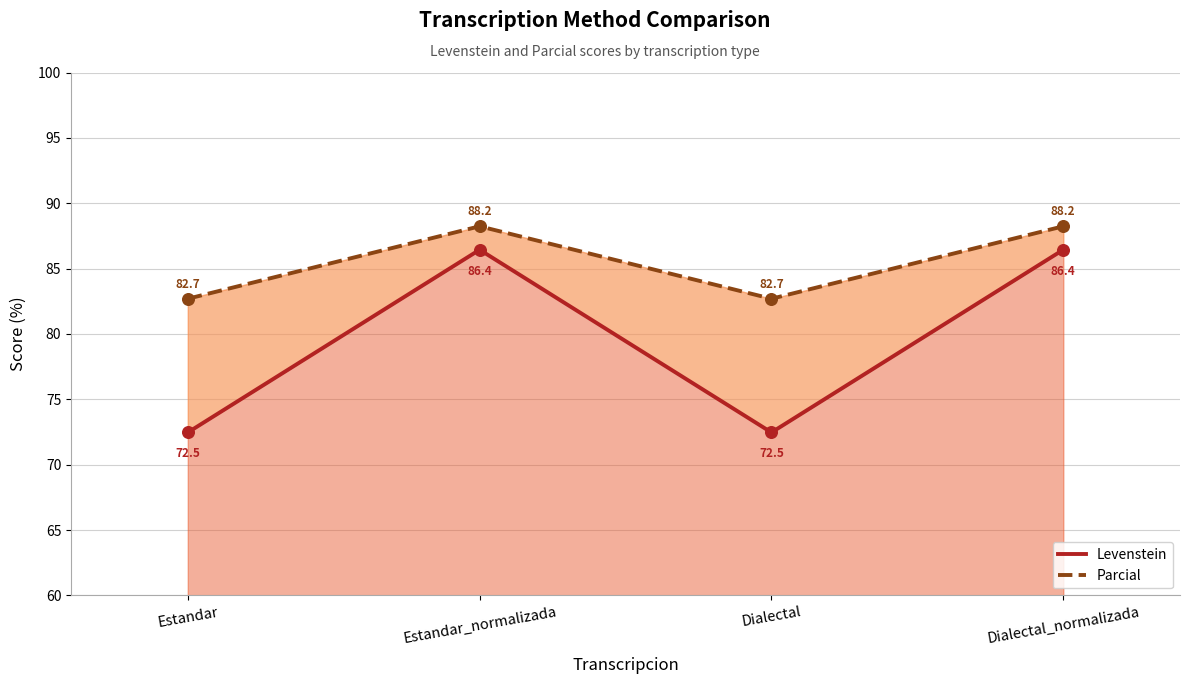

Which series contains the highest Y value?

Parcial